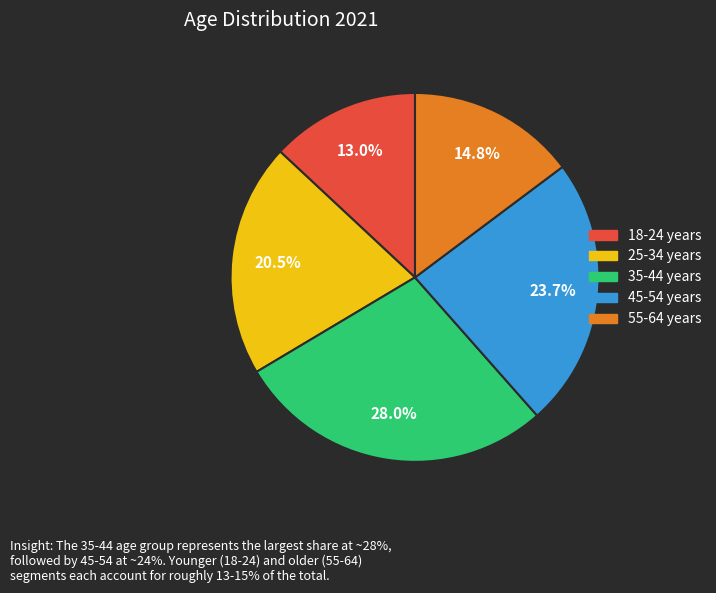

What portion of the pie excludes 25-34 years?

79.5%